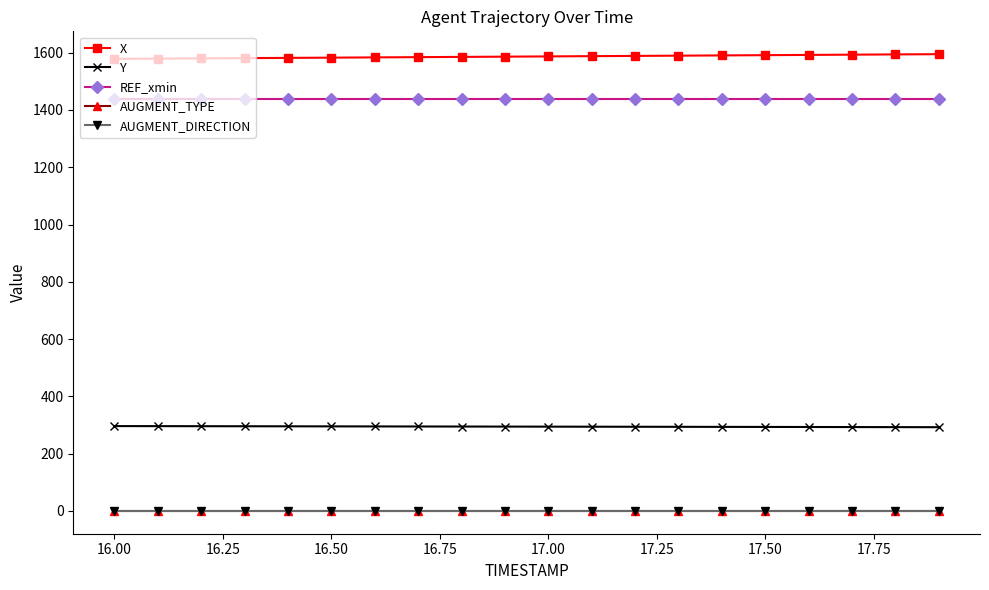

At how many categories does at least one series exceed 921?

20